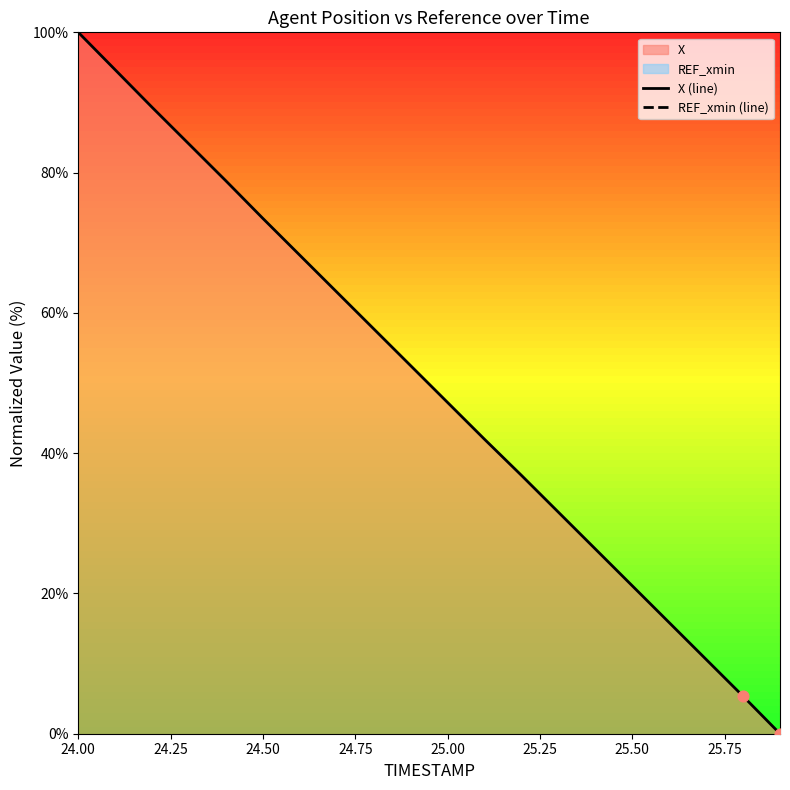

Is the value of REF_xmin (line) at 12 greater than the value of X (line) at 10?

No